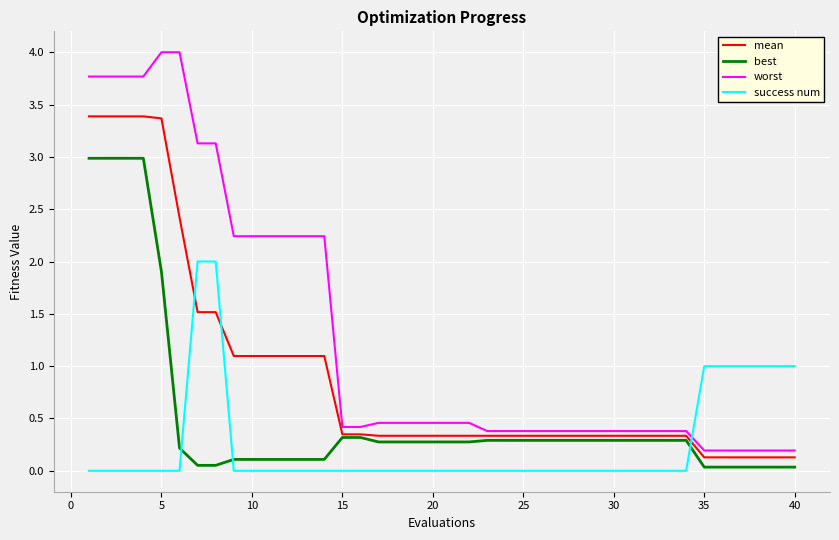

What is the highest value of the success num series?

2.0